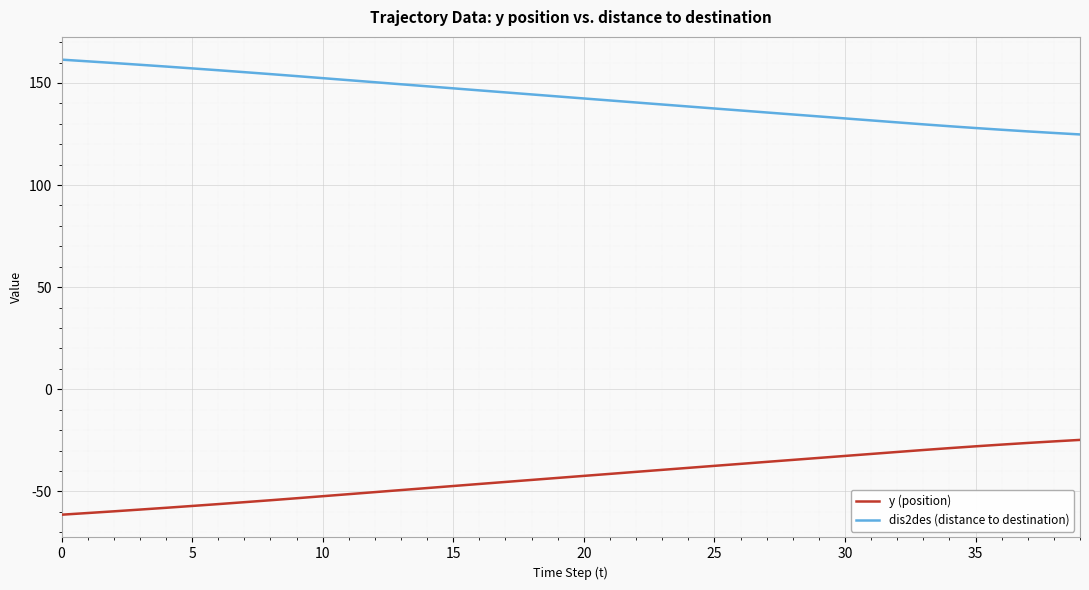

True or false: y (position) and dis2des (distance to destination) cross at least once.

False